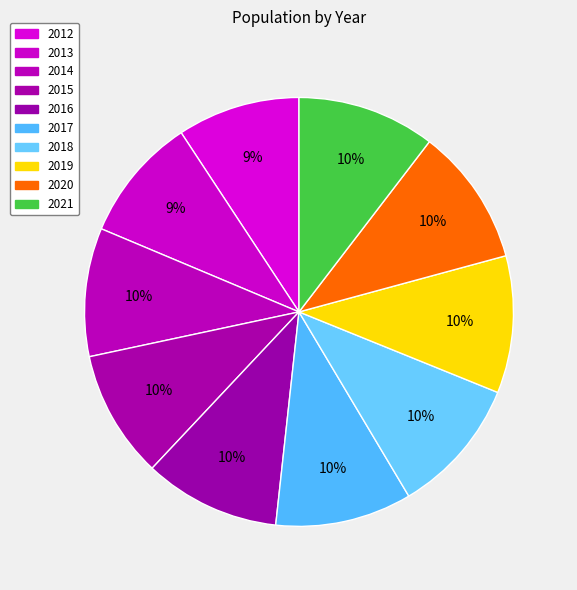

How many segments does this pie chart have?

10